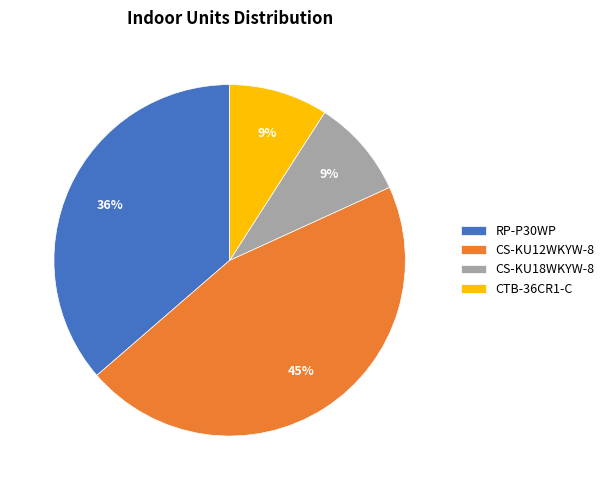

How many segments does this pie chart have?

4